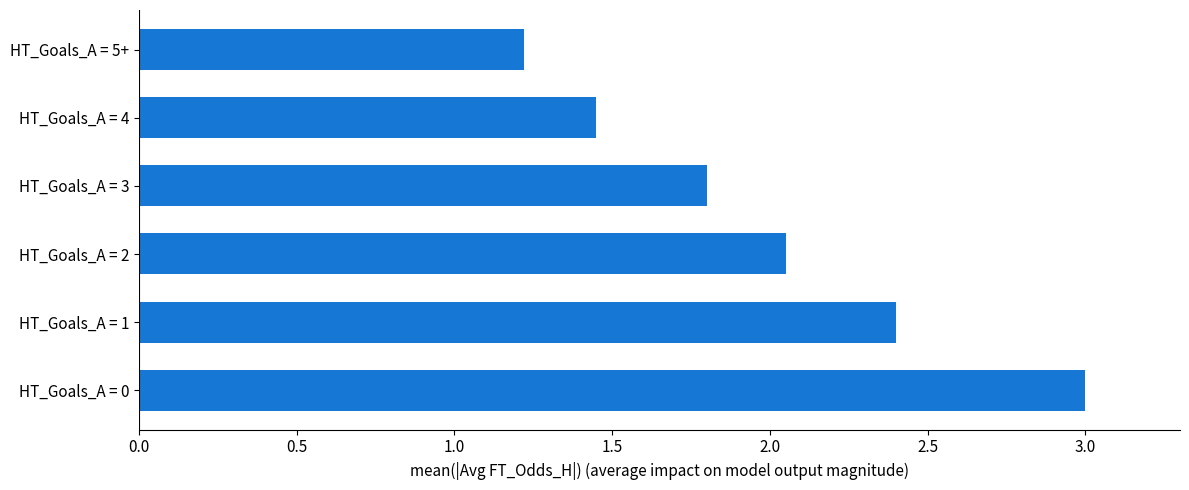

Approximately how many times larger is the value at HT_Goals_A = 1 compared to HT_Goals_A = 2?

1.2